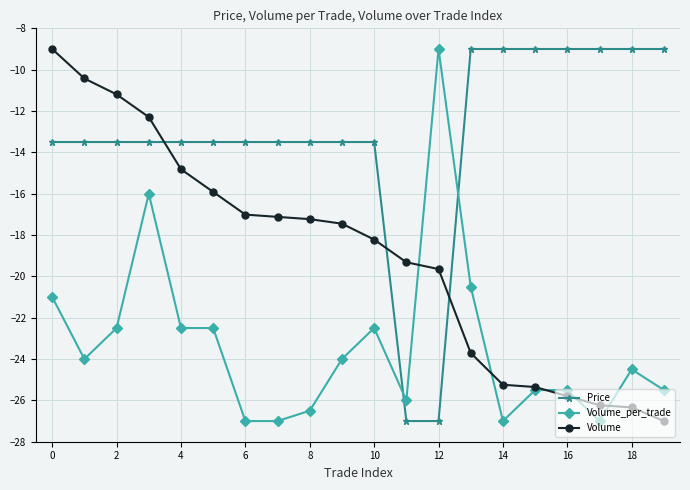

Which series ends up on top after the final intersection of Volume_per_trade and Price?

Price